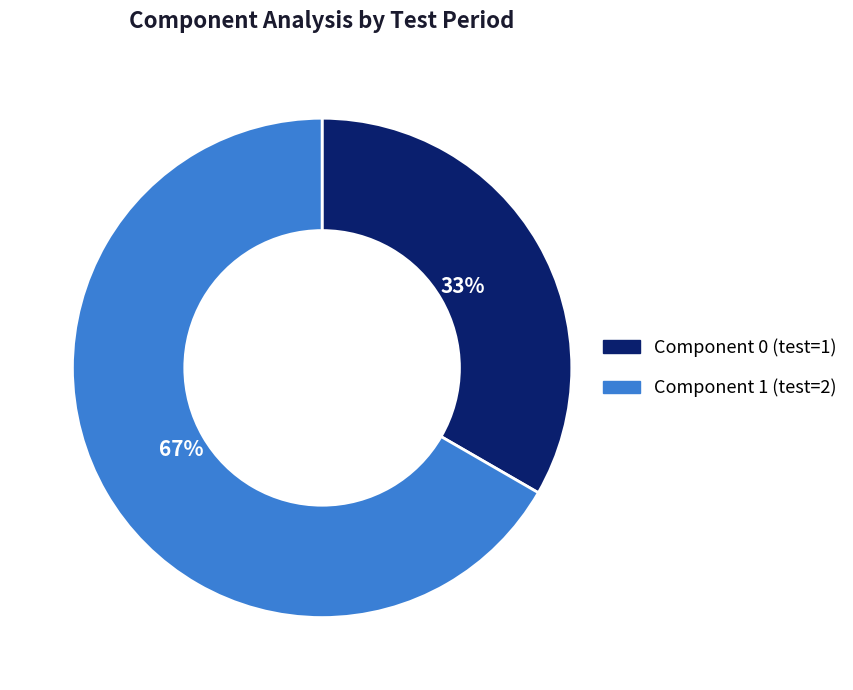

To the nearest percent, what is the average slice percentage?

50%